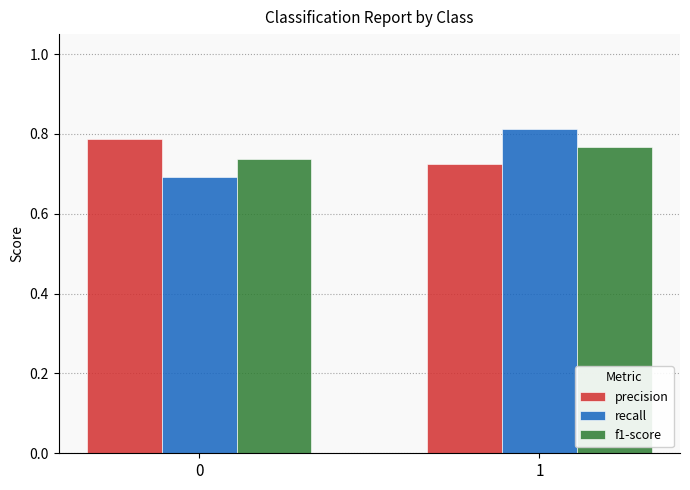

The value of recall at 0 is 0.4. True or false?

False